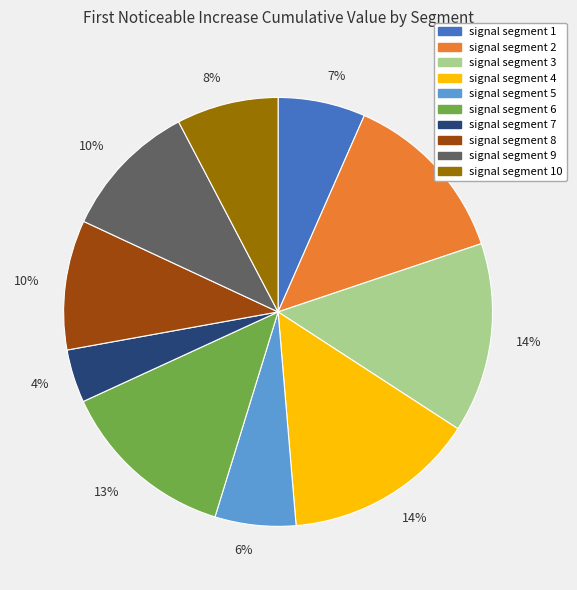

To the nearest percent, what is the difference between the largest and smallest slice percentages?

10%